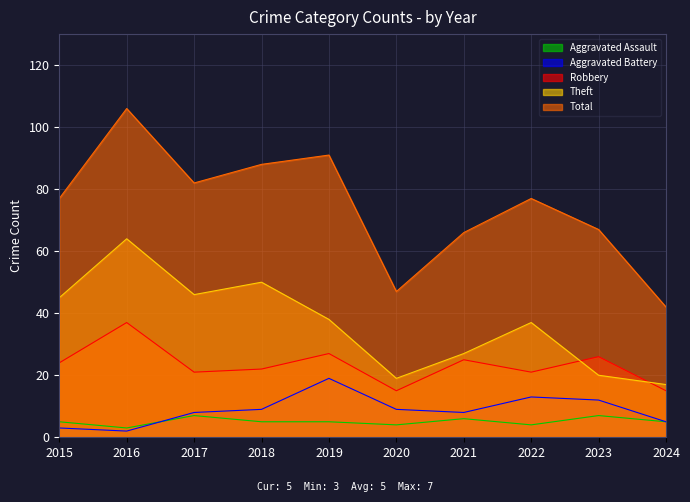

Reading right to left, extract all data points from this chart.

Aggravated Assault: 5	7	4	6	4	5	5	7	3	5
Aggravated Battery: 5	12	13	8	9	19	9	8	2	3
Robbery: 15	26	21	25	15	27	22	21	37	24
Theft: 17	20	37	27	19	38	50	46	64	45
Total: 42	67	77	66	47	91	88	82	106	77